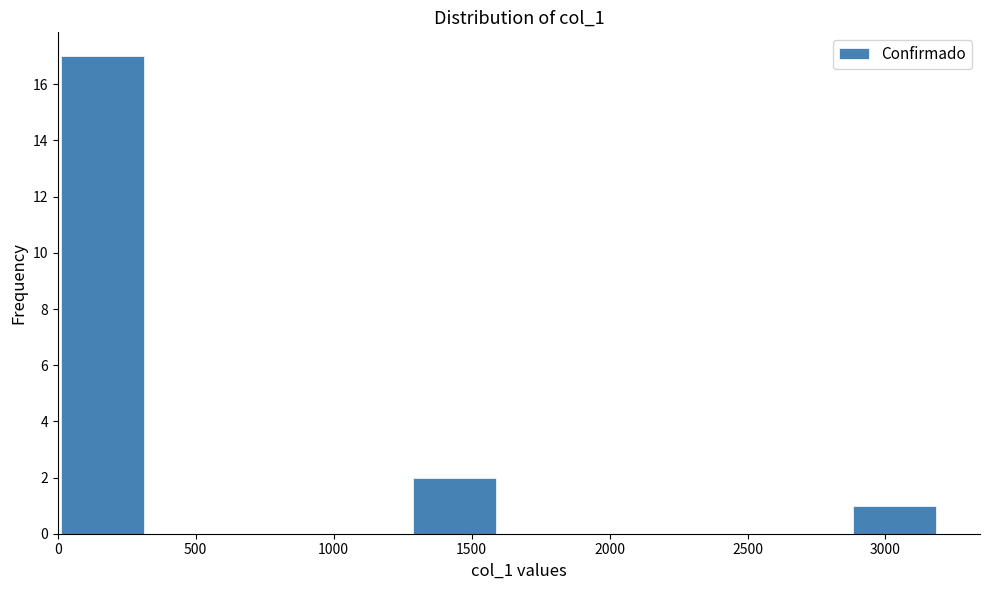

Reading left to right, list every bar in this chart as the range it spans on the x-axis followed by its height. Neither the bar edges nor the heights are printed on the chart, so give them approximately, as read against the axes.

0 to 300: 17
300 to 650: 0
650 to 950: 0
950 to 1300: 0
1300 to 1600: 2
1600 to 1900: 0
1900 to 2250: 0
2250 to 2550: 0
2550 to 2850: 0
2850 to 3200: 1